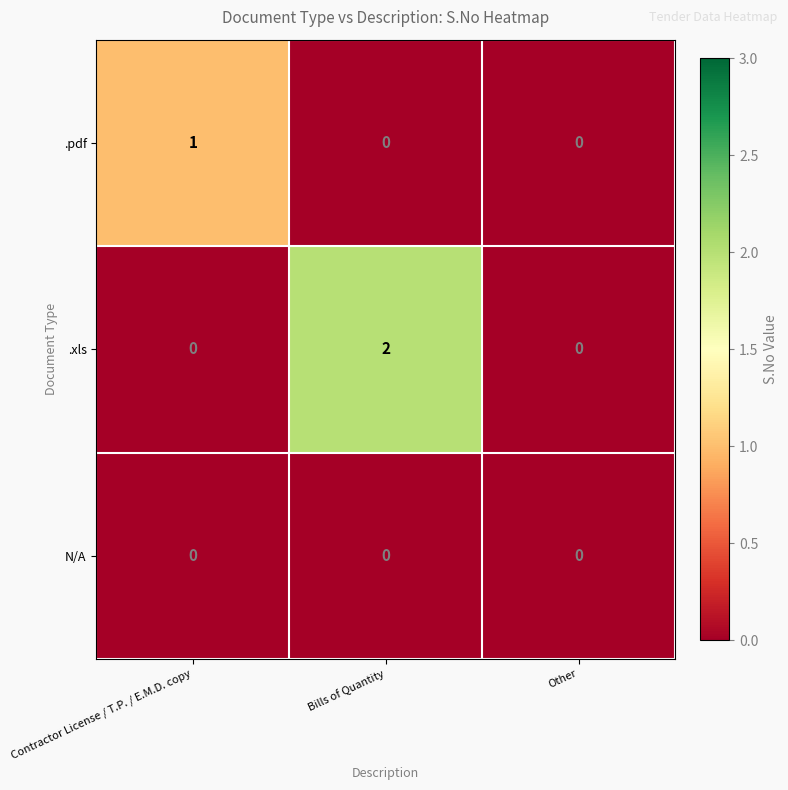

Which series changed the most between Bills of Quantity and Other?

.xls